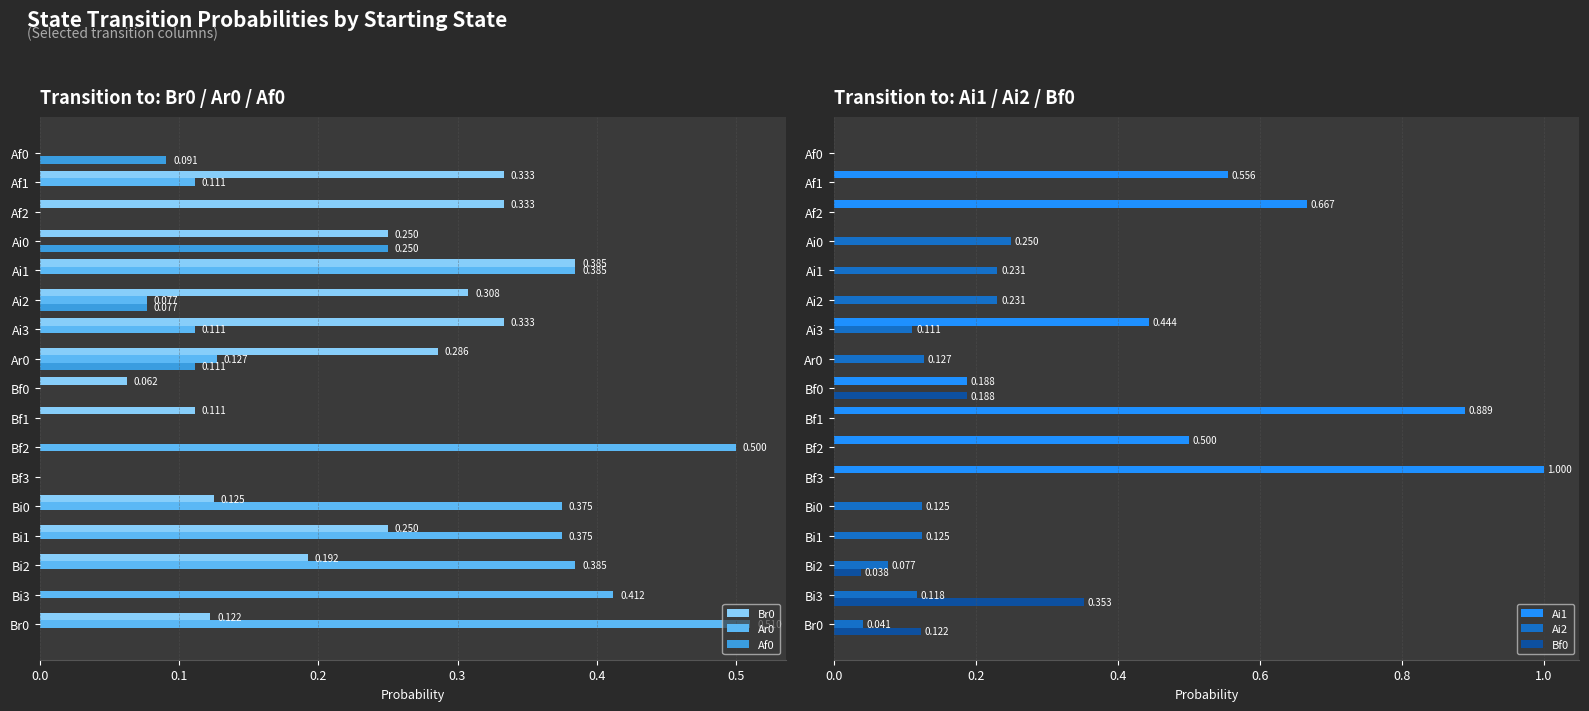

What is the approximate value of Ar0 at Ai3?

0.1